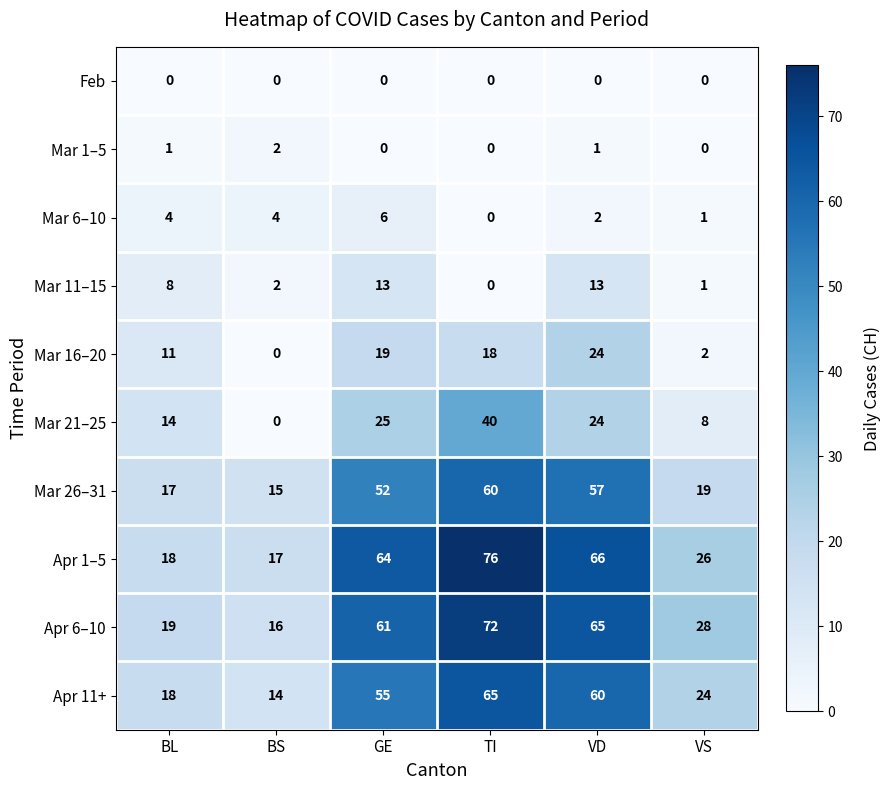

The Apr 11+ series shows 65 at TI. True or false?

True